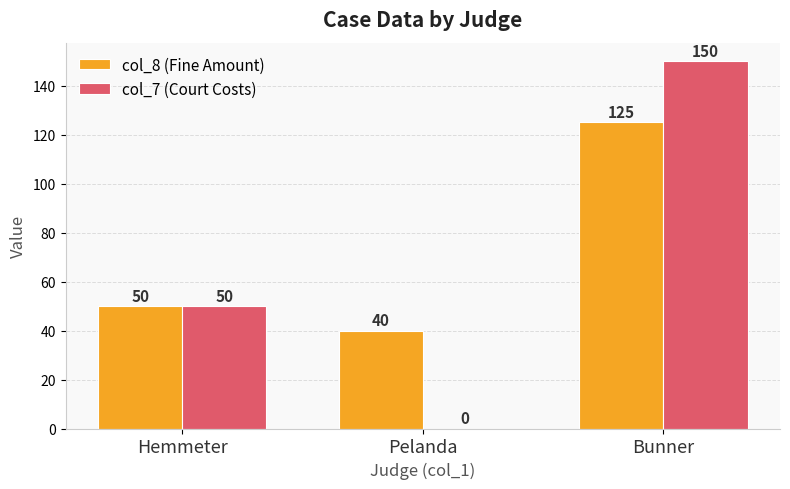

Count the number of data series in this chart.

2